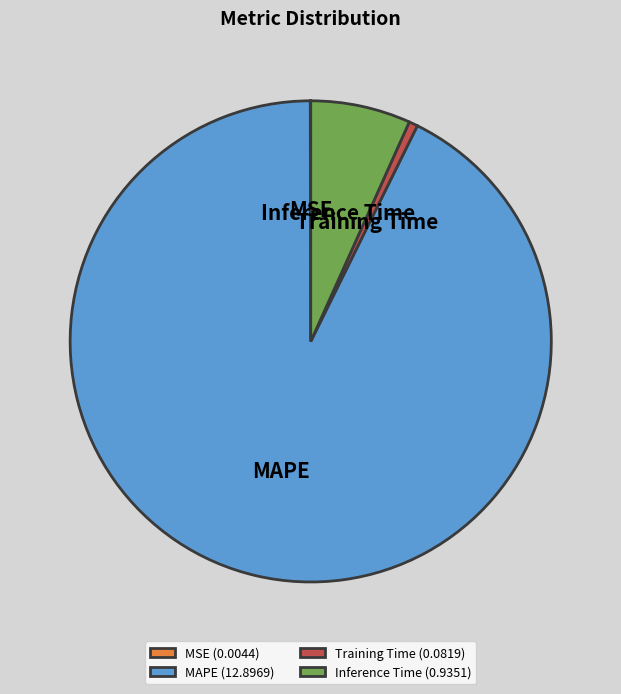

Between Training Time and MAPE, which is larger?

MAPE